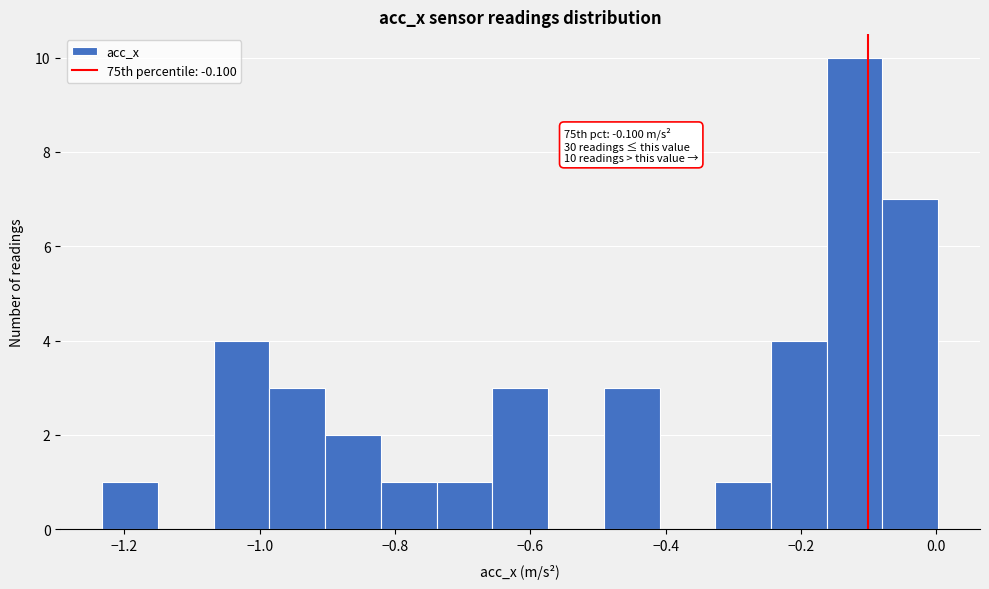

Which range on the x-axis has the tallest bar?

-0.16 to -0.08